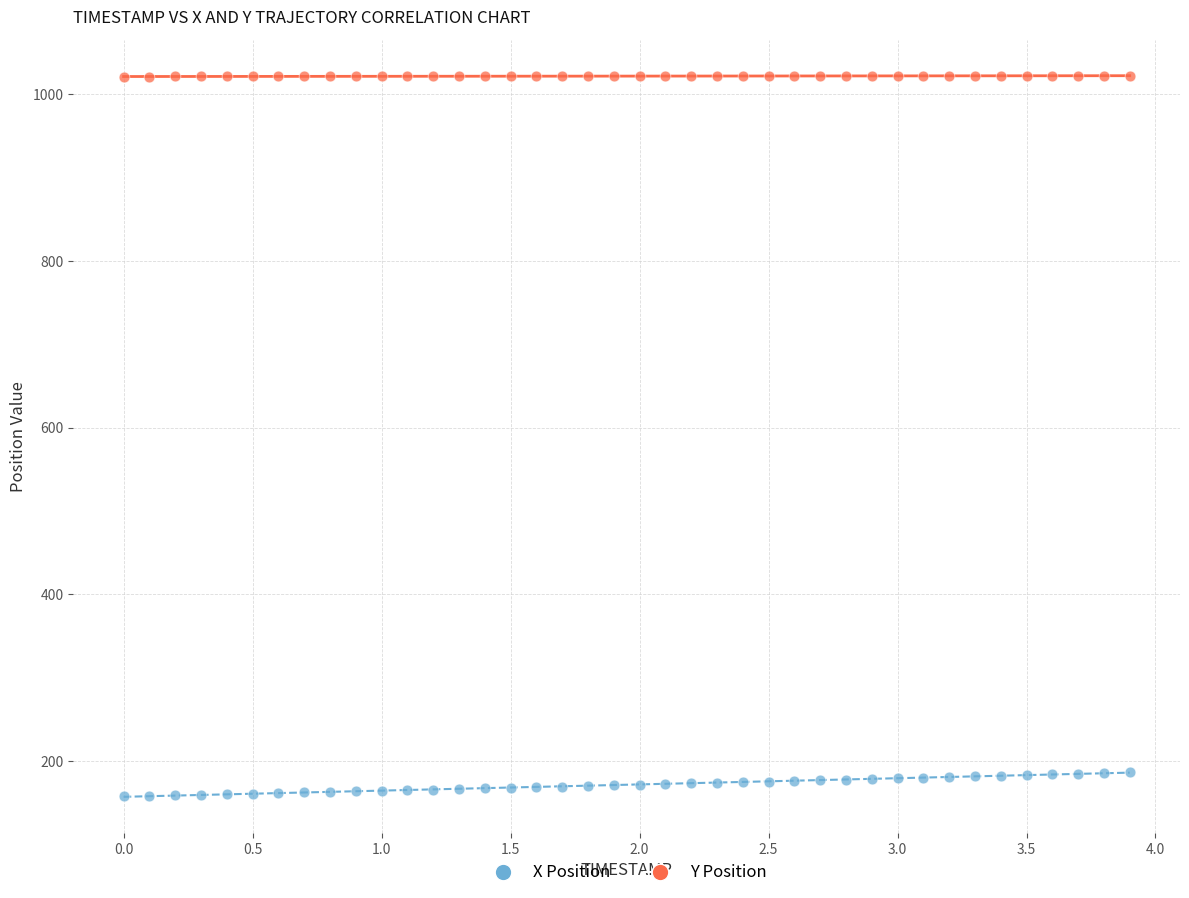

Which series reaches the minimum Y coordinate?

X Position